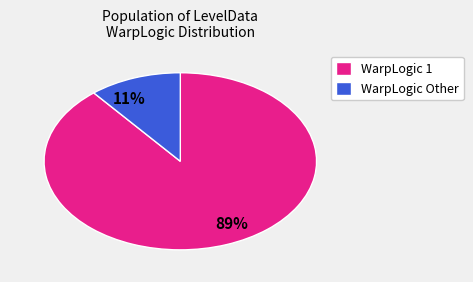

Do 11% and 89% together represent more than half of the pie?

Yes